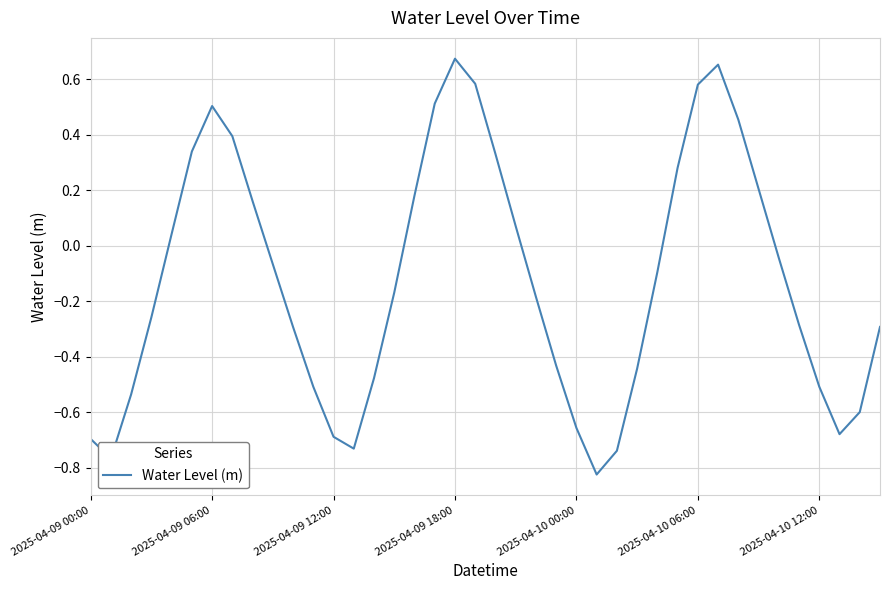

What is the difference between the maximum and minimum values?

1.5